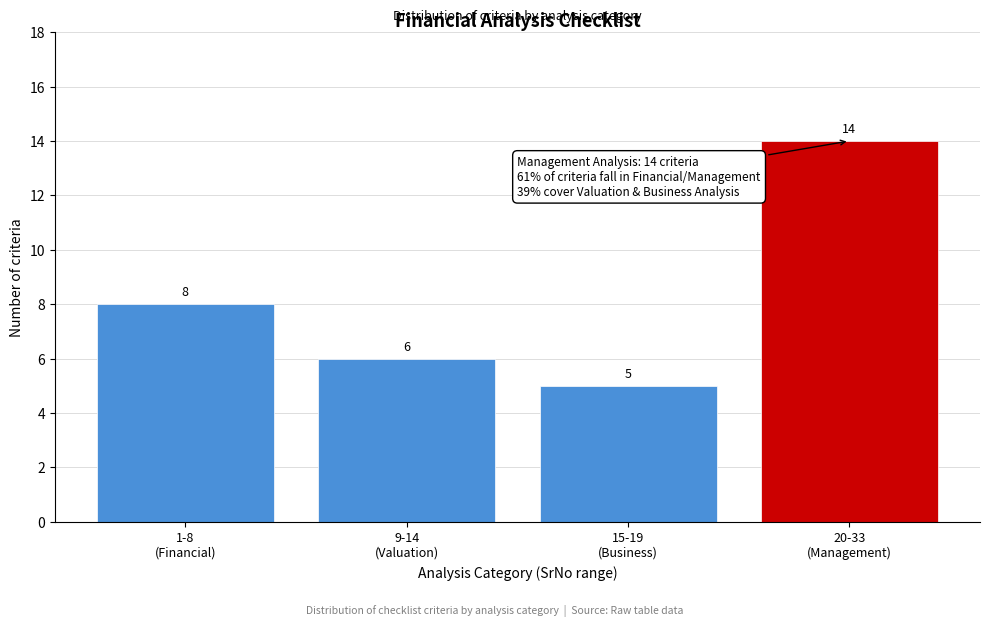

Reading left to right, what are all the values shown in this chart?

8	6	5	14